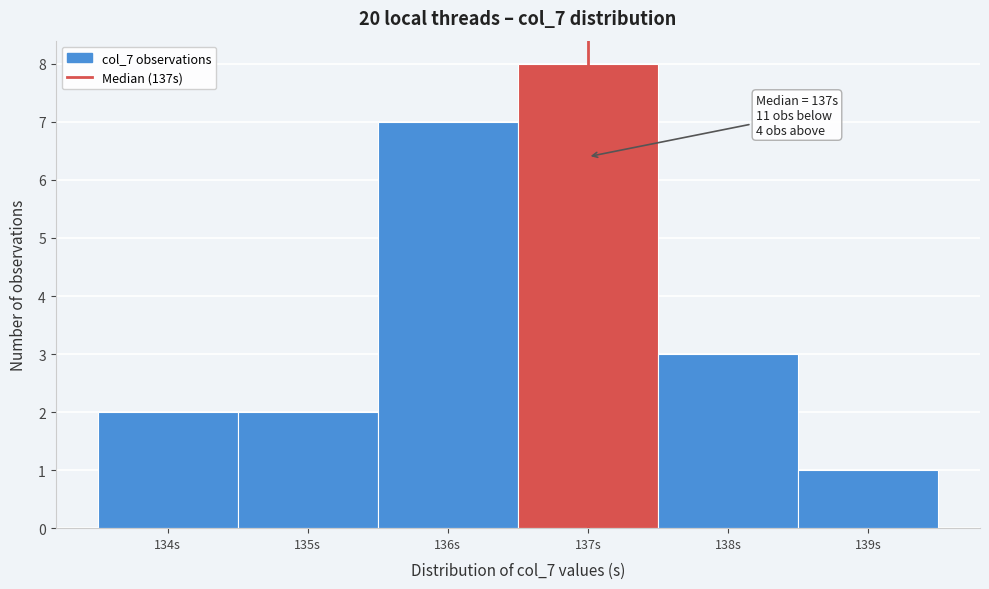

Which range on the x-axis has the tallest bar?

136.5 to 137.5